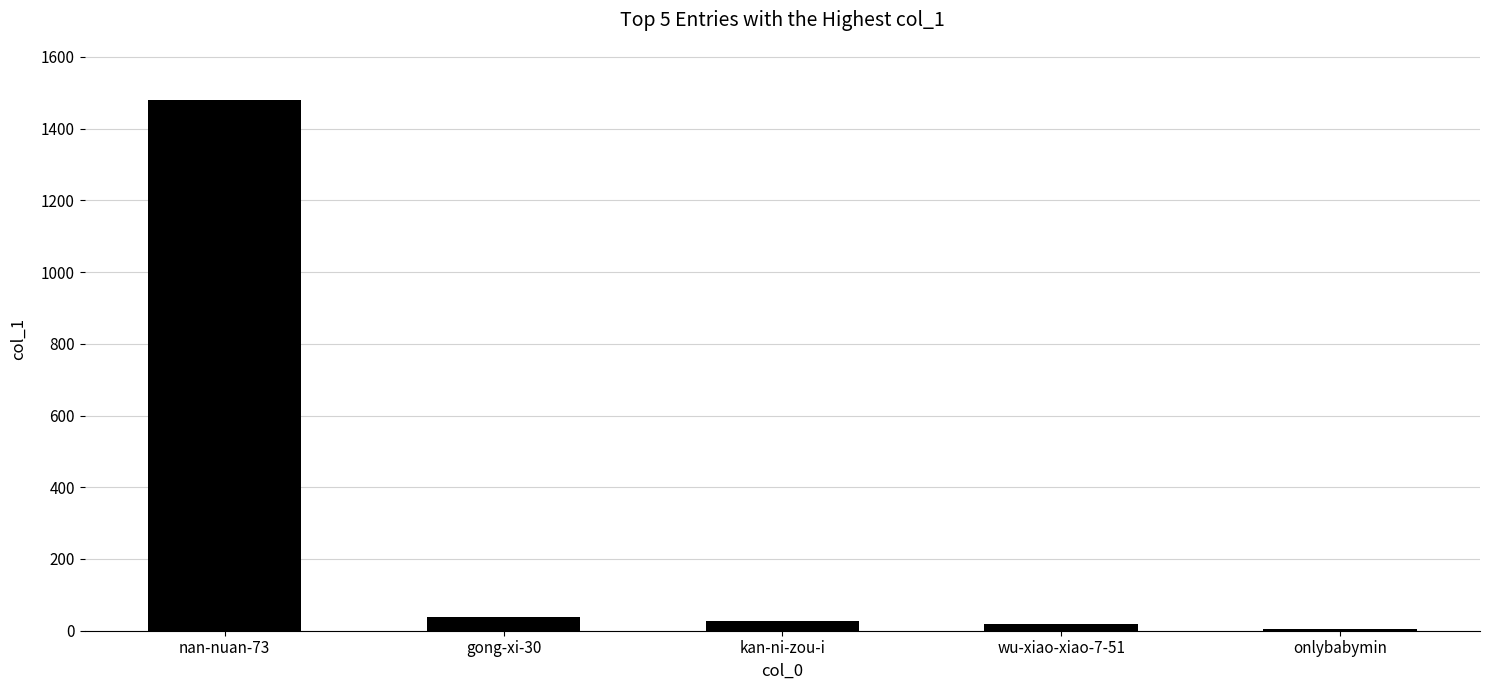

Reading left to right, transcribe all the data shown in this chart.

1480	39	28	19	6